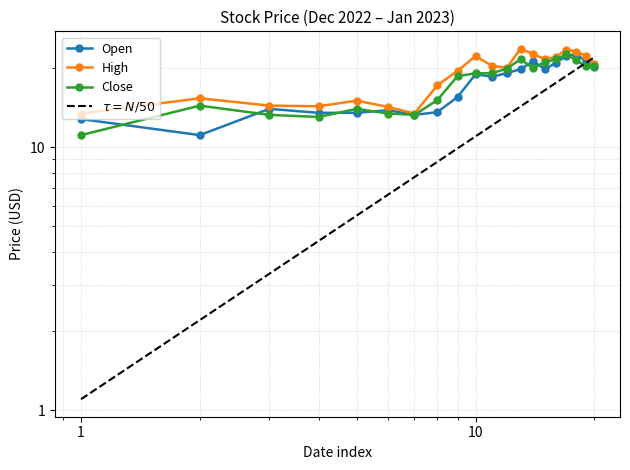

Which category has the lowest value across all series?

2022-12-09